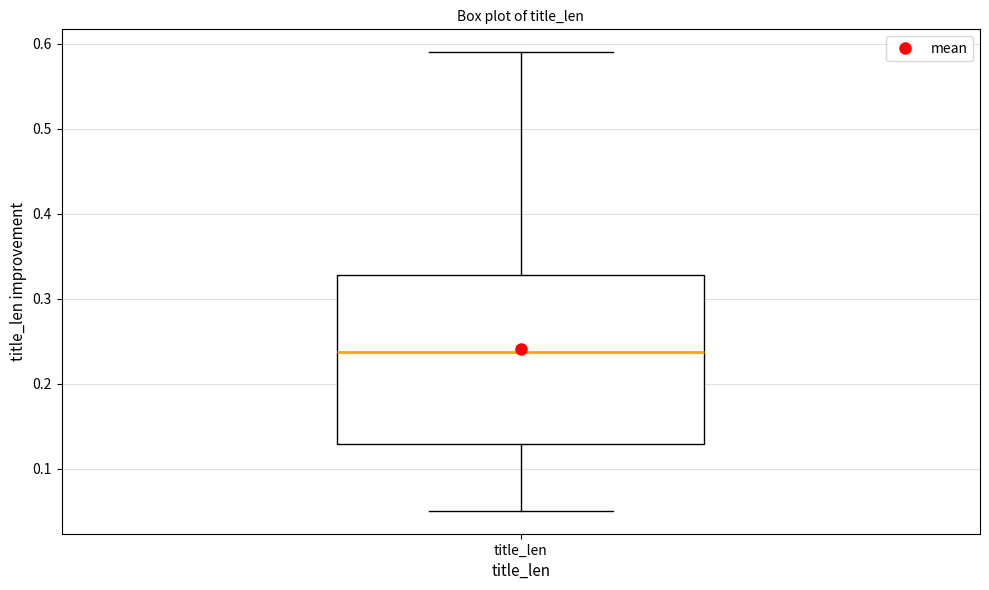

Read this box plot against the y-axis: the position of the median line, the range covered by the box, and the ends of both whiskers. The values are not printed on the chart, so give them approximately, as read against the axis.

median 0.24, box 0.13 to 0.33, whiskers 0.05 to 0.59